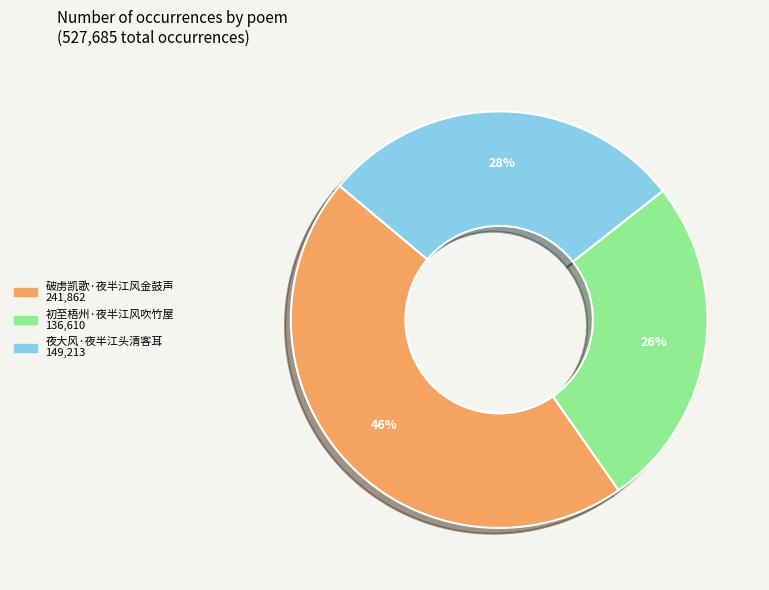

Rank the categories by value from lowest to highest.

初至梧州·夜半江风吹竹屋, 夜大风·夜半江头清客耳, 破虏凯歌·夜半江风金鼓声